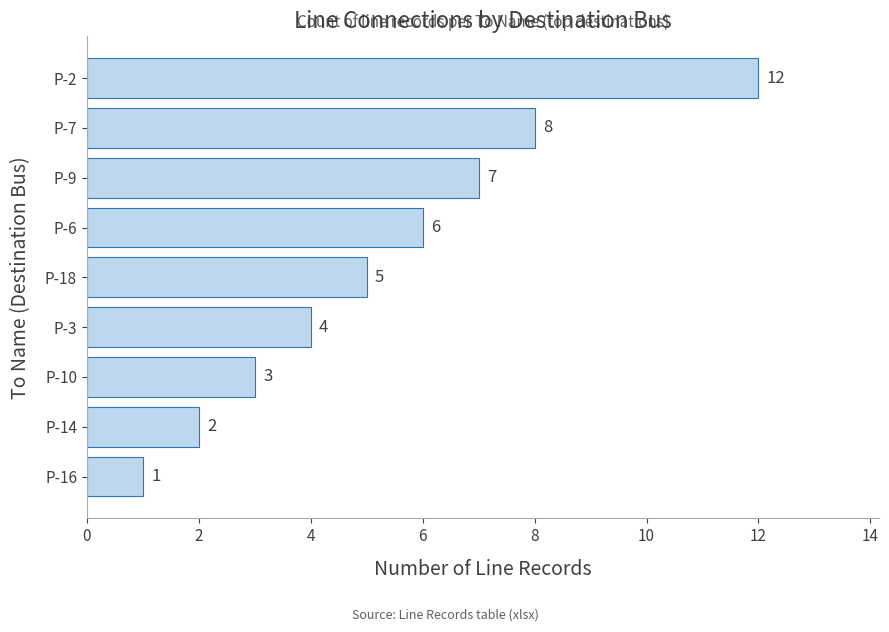

The chart shows a value of 3 at P-18. True or false?

False